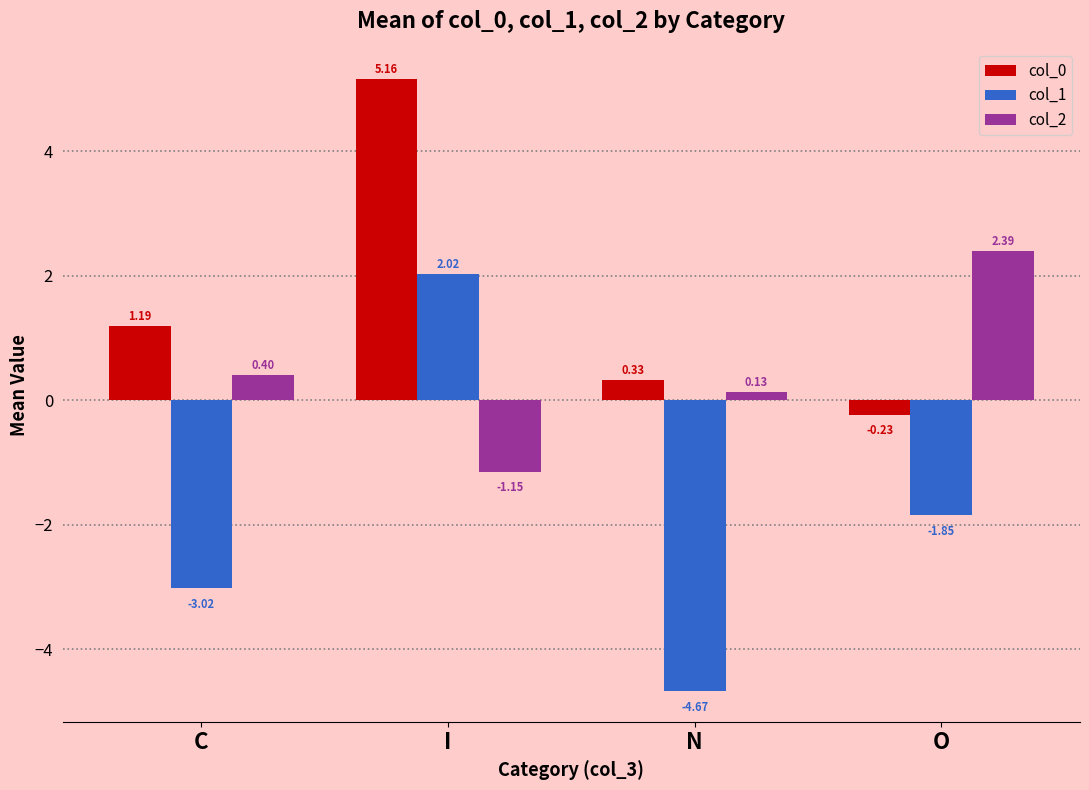

Between I and N, which series saw the biggest shift?

col_1